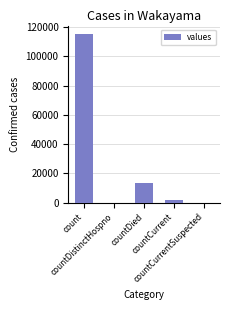

What is the sum of all values?

130105